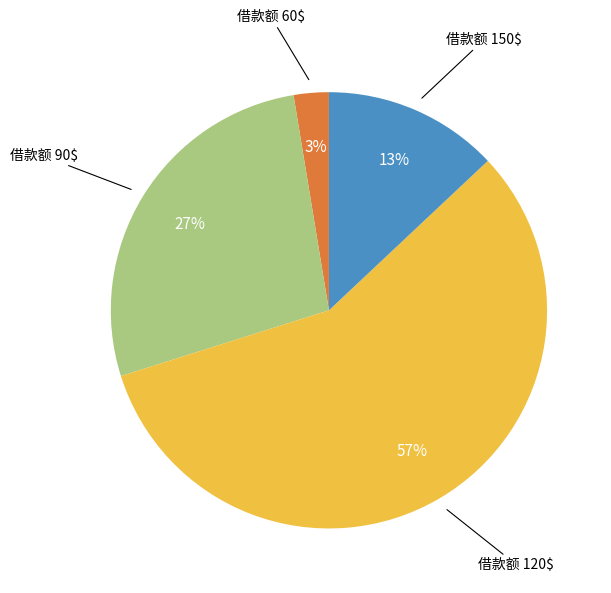

To the nearest percent, what is the average slice percentage?

25%